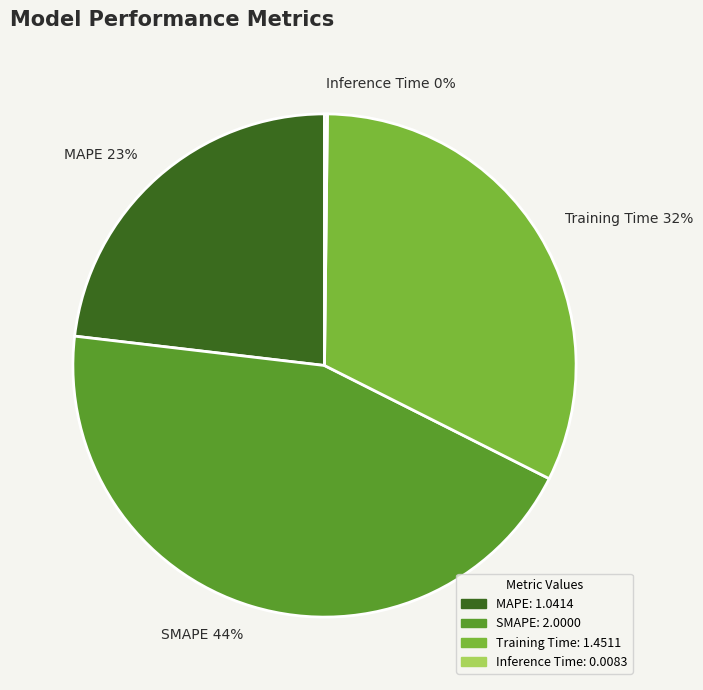

Does Training Time represent more than half of the total?

No